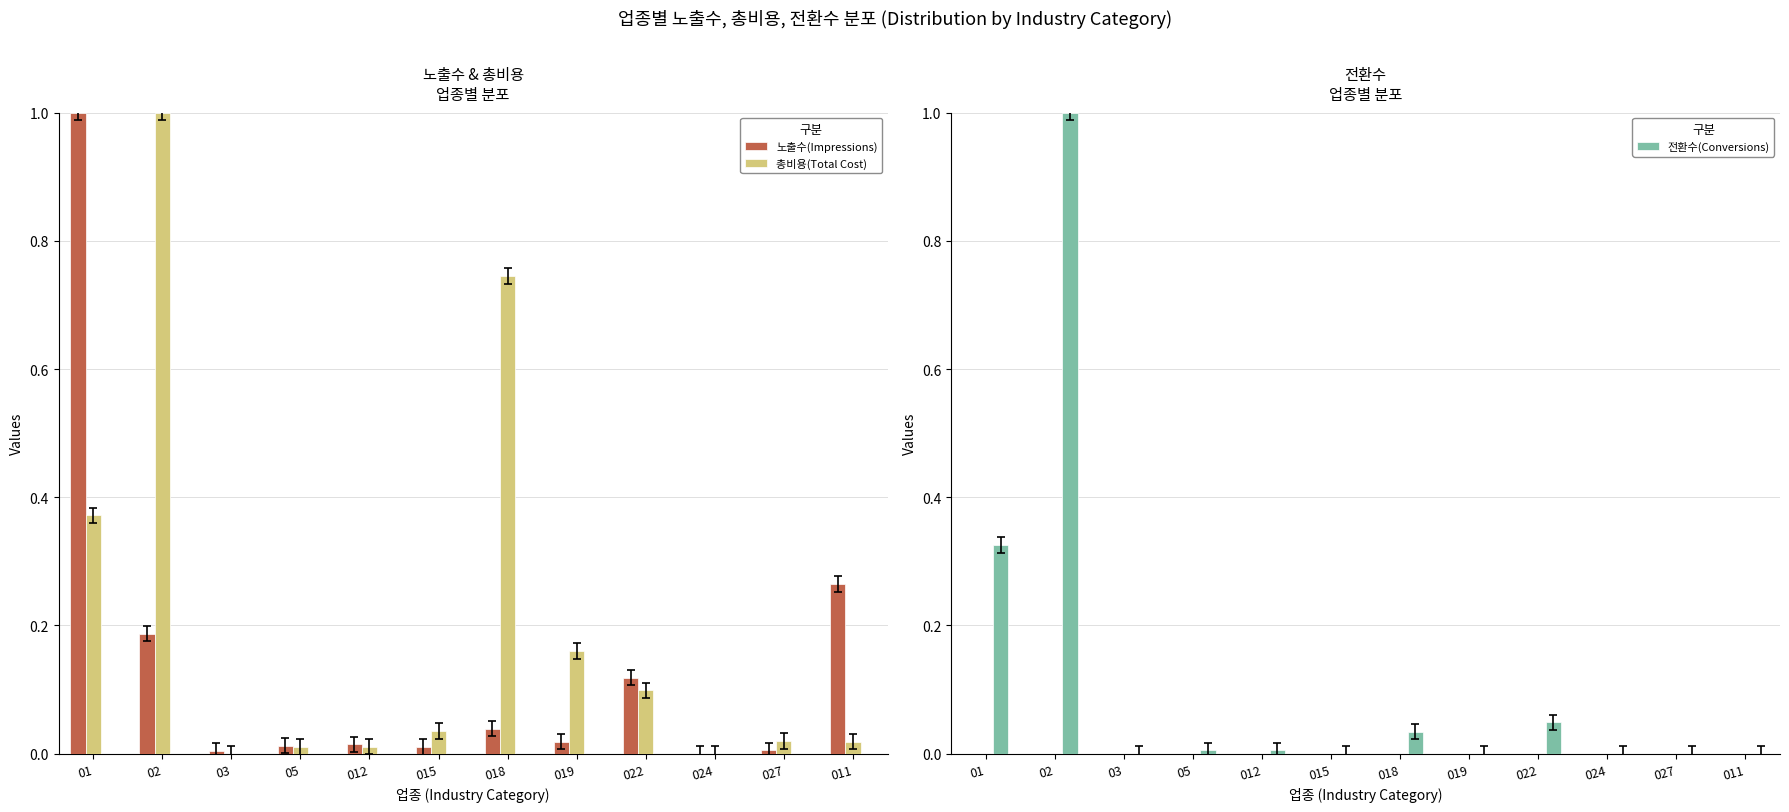

What is the label of the 11th bar from the left?

027